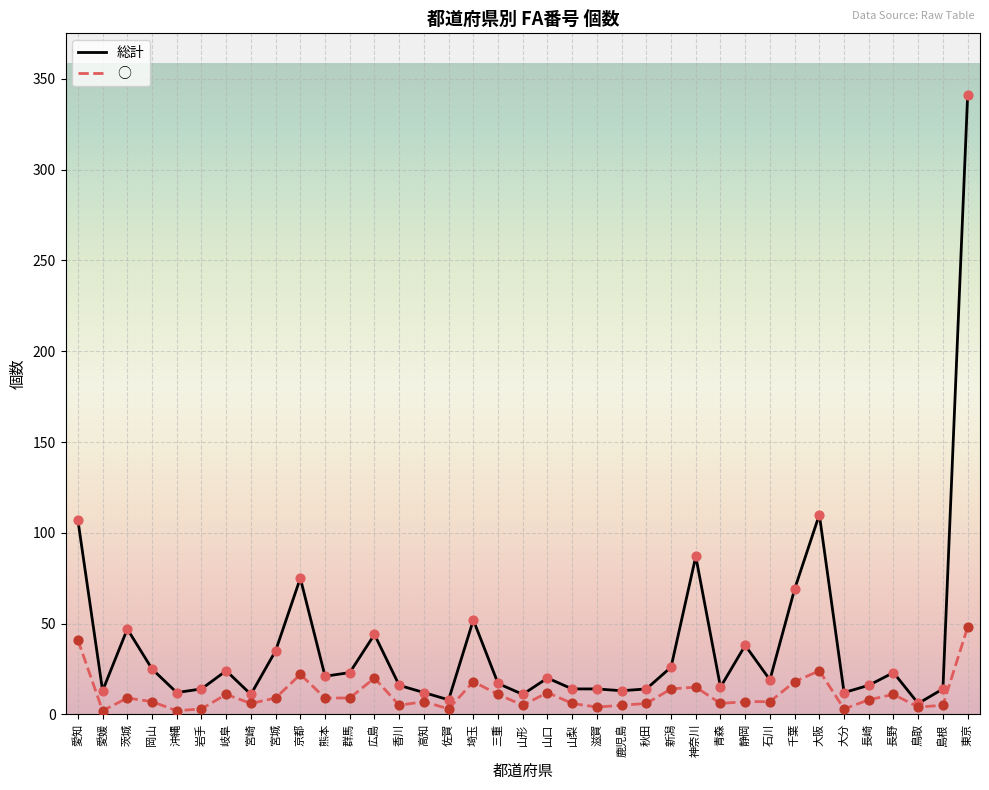

What is the total value across all series at 茨城?

56